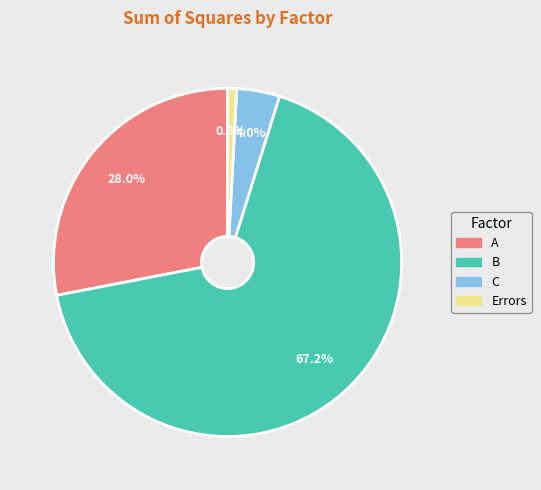

True or false: Errors accounts for 11% of the total.

False